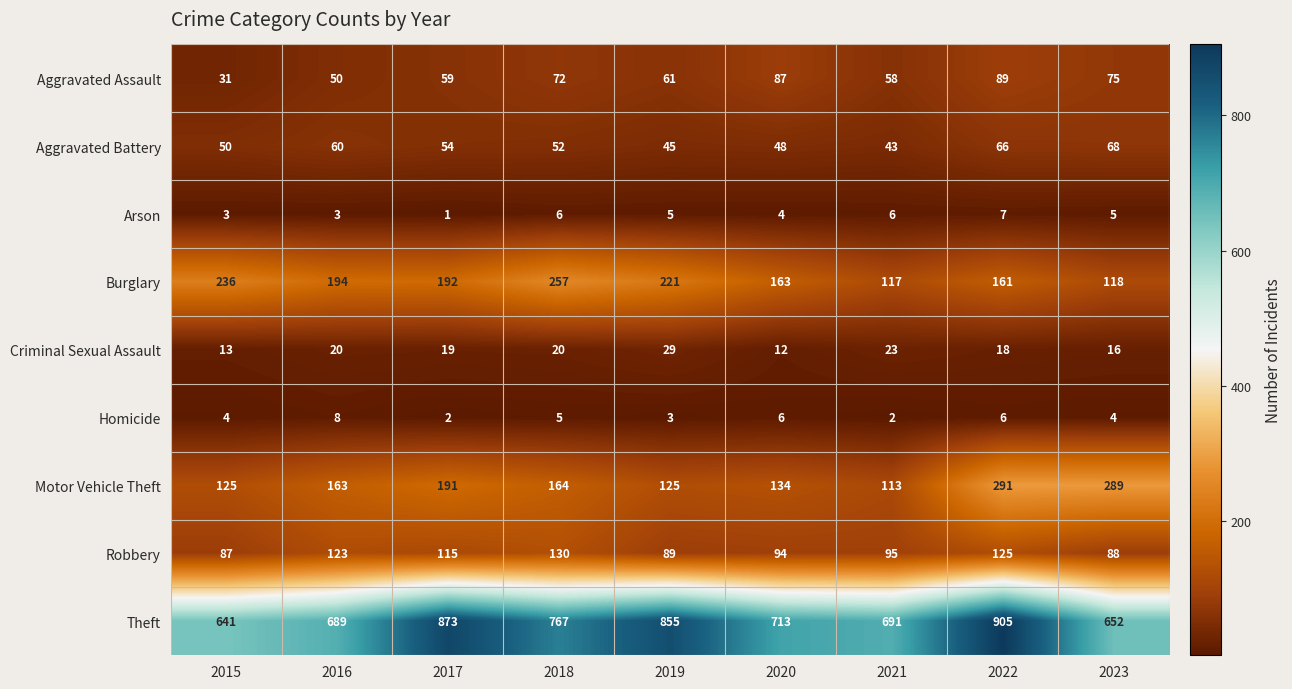

What is the sum of all Robbery values?

946